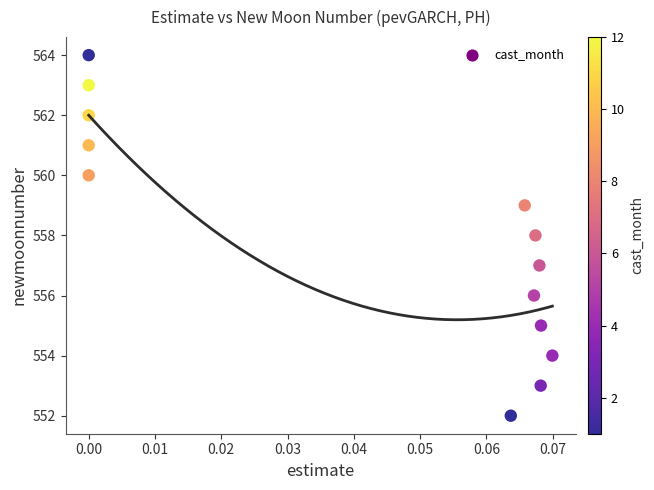

What is the range of Y values (max minus min)?

12